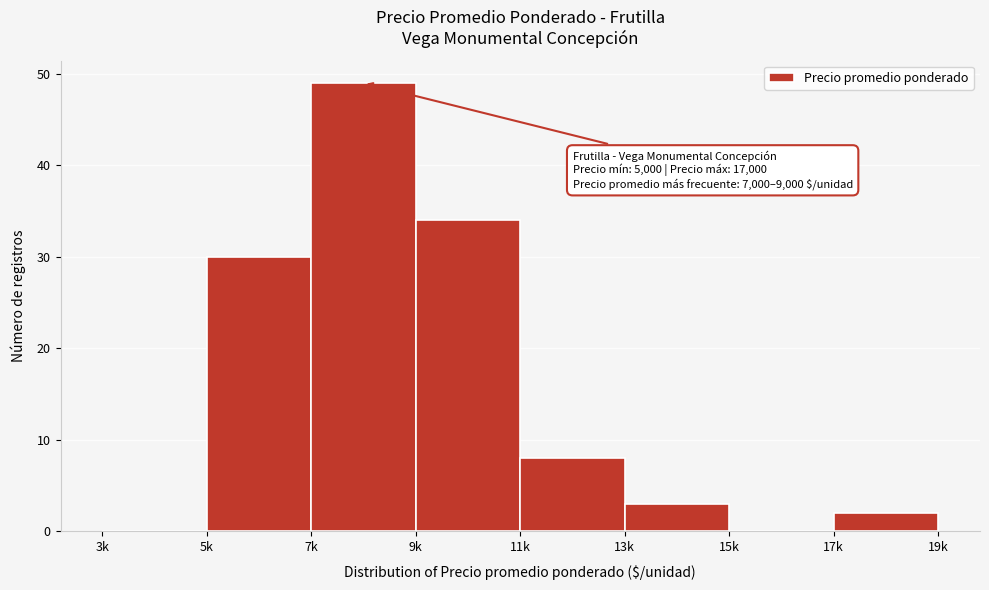

Reading left to right, extract all data points from this chart.

3k=0	5k=30	7k=49	9k=34	11k=8	13k=3	15k=0	17k=2